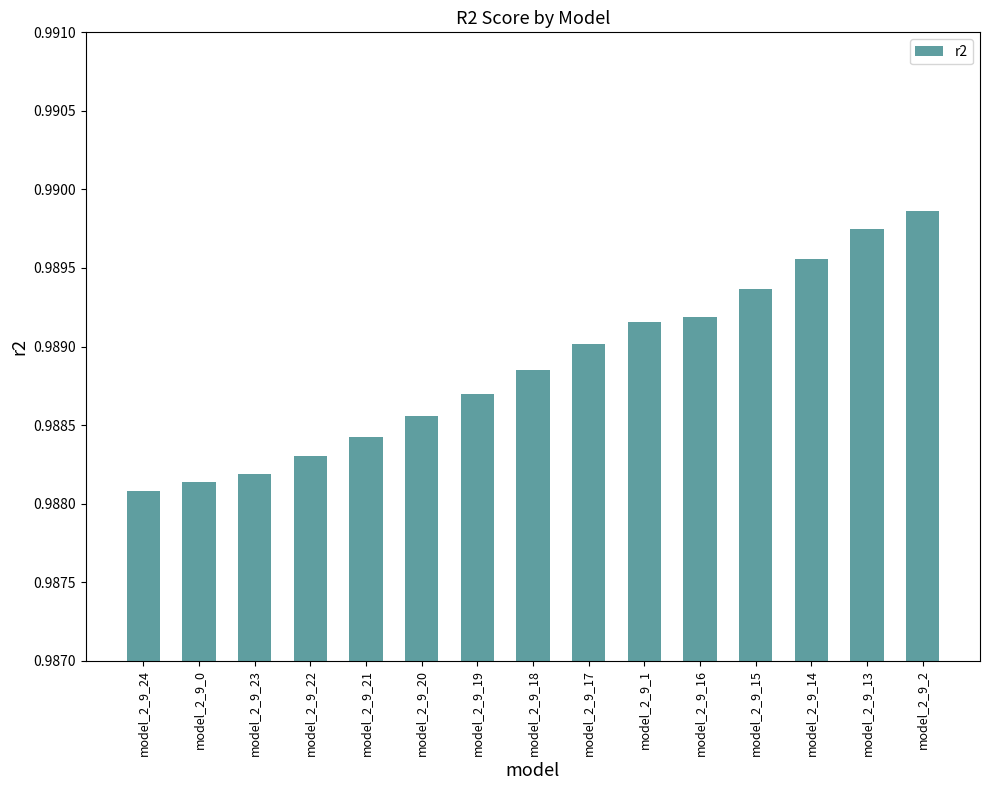

Are the bars horizontal?

No